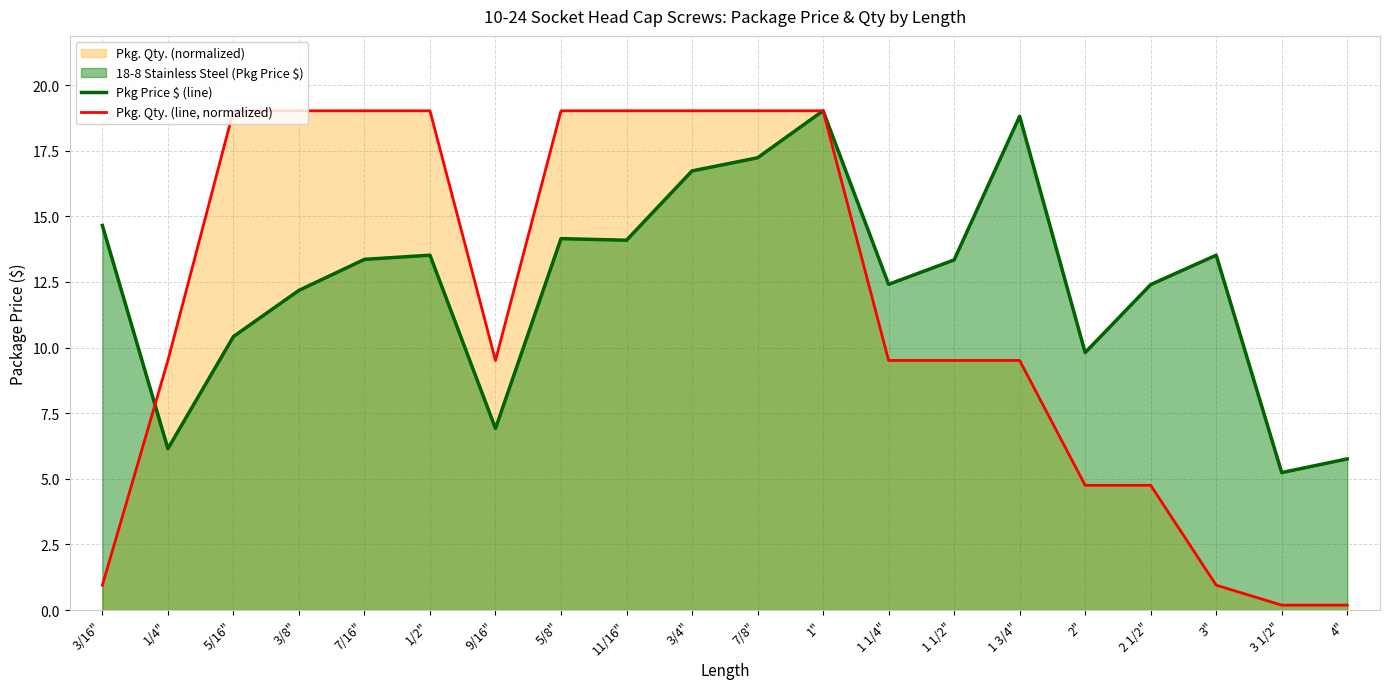

What is the average value of the Pkg. Qty. (line, normalized) series?

11.5